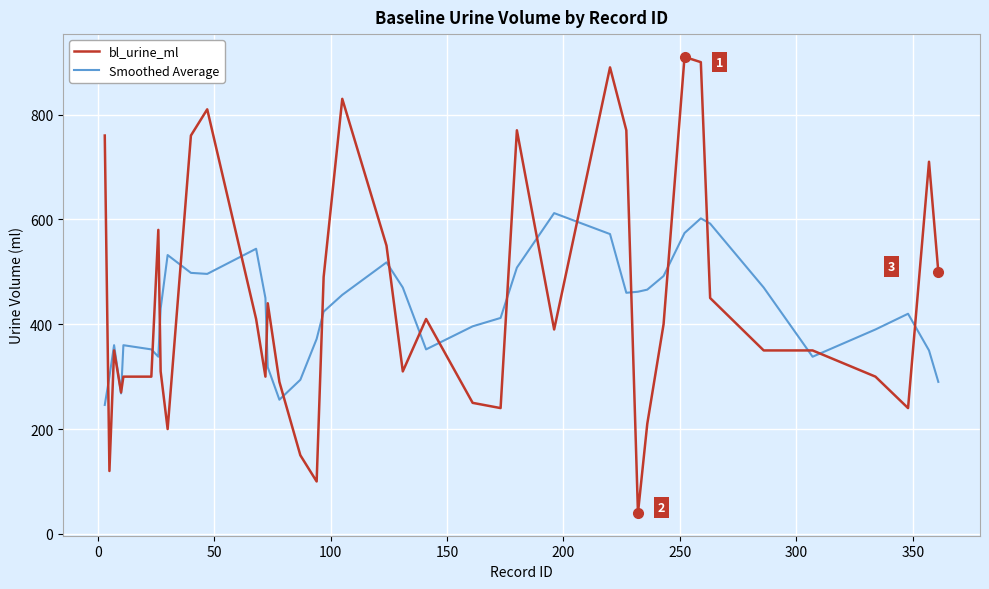

What are all the series names shown in the legend?

bl_urine_ml, Smoothed Average